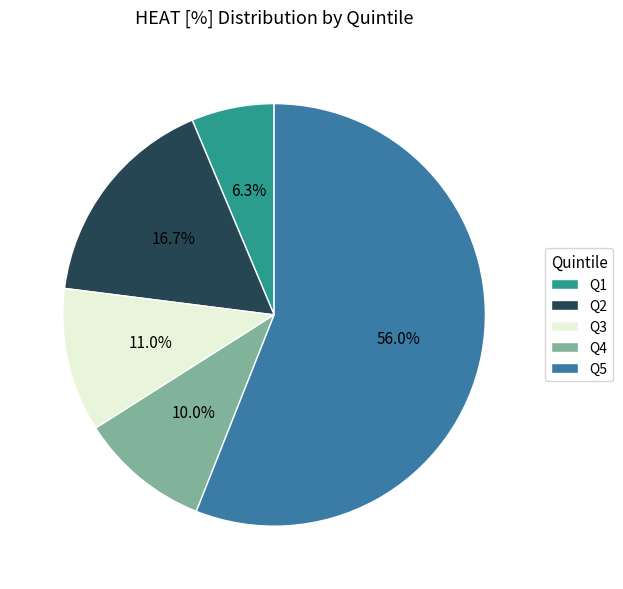

What is the ratio of the value at Q5 to the value at Q3?

5.1